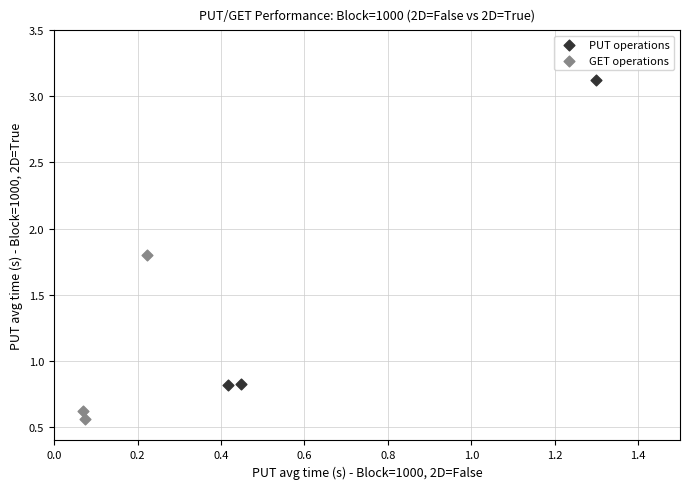

Which series contains the lowest Y value?

GET operations